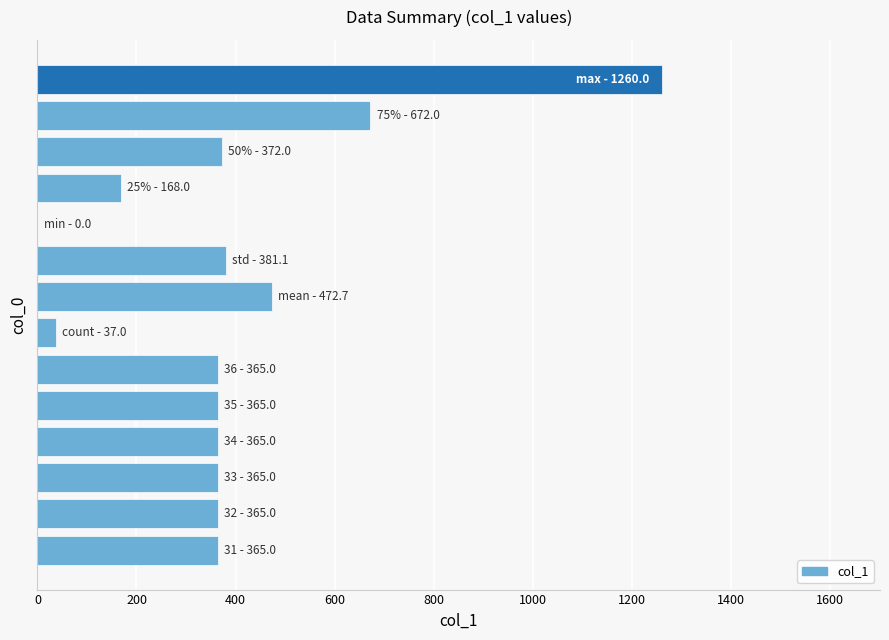

What is the greatest value displayed?

1260.0